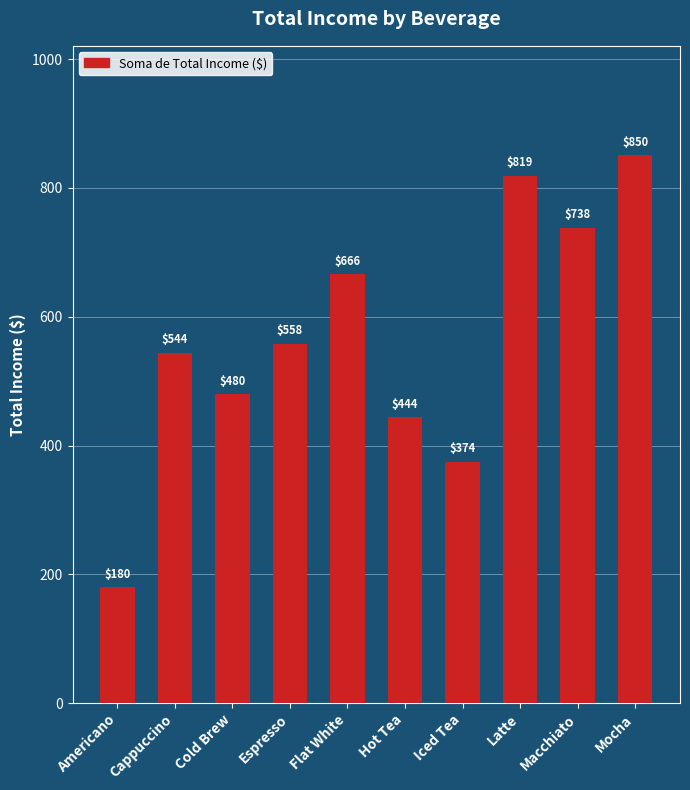

The value at Cappuccino is 892.4. True or false?

False